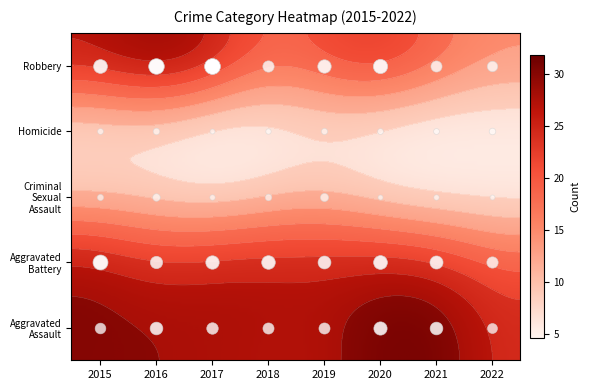

What is the difference between the Criminal Sexual Assault values at 2018 and 2016?

3